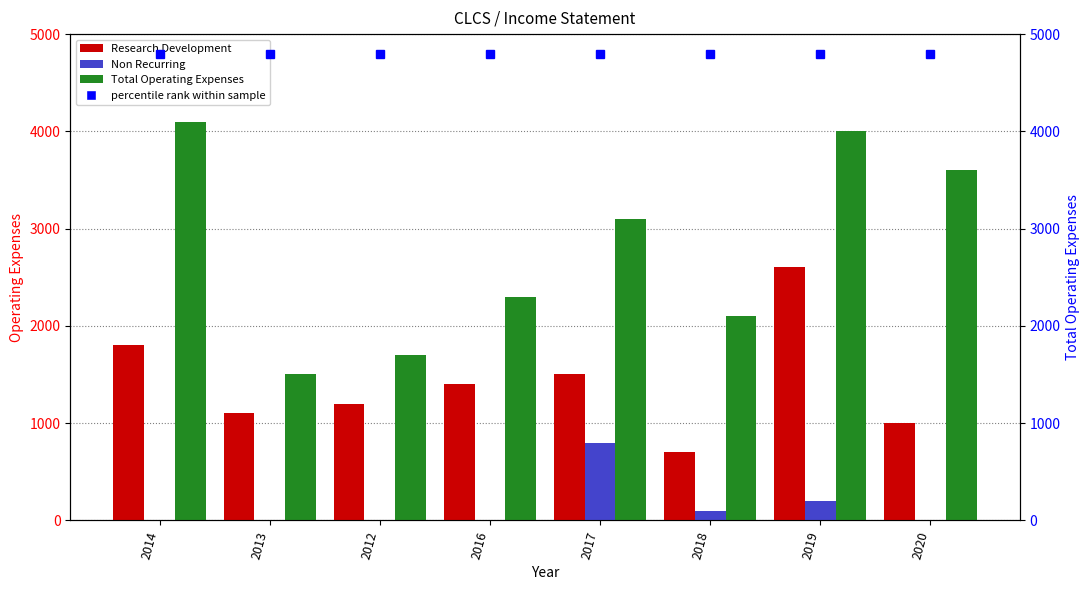

What is the label of the 2nd bar from the left?

2013